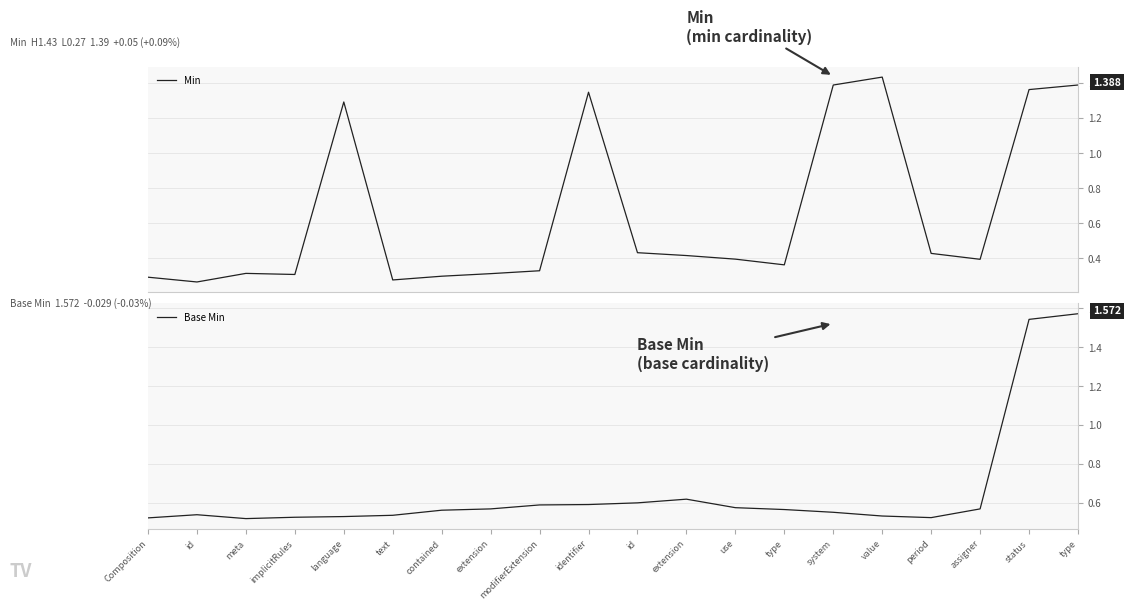

Is this an area chart (filled region under the line)?

No